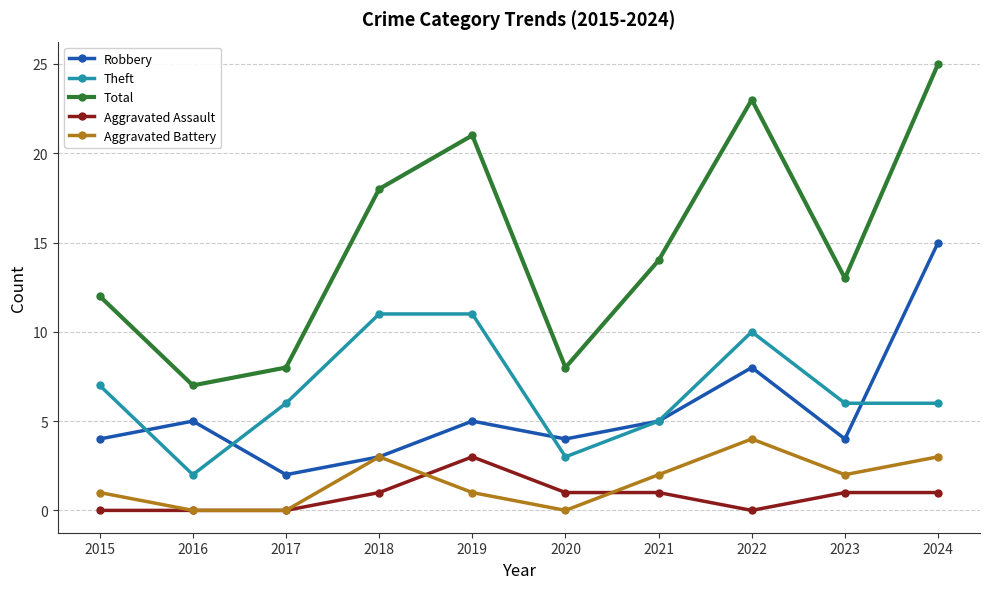

What is the minimum value for Total?

7